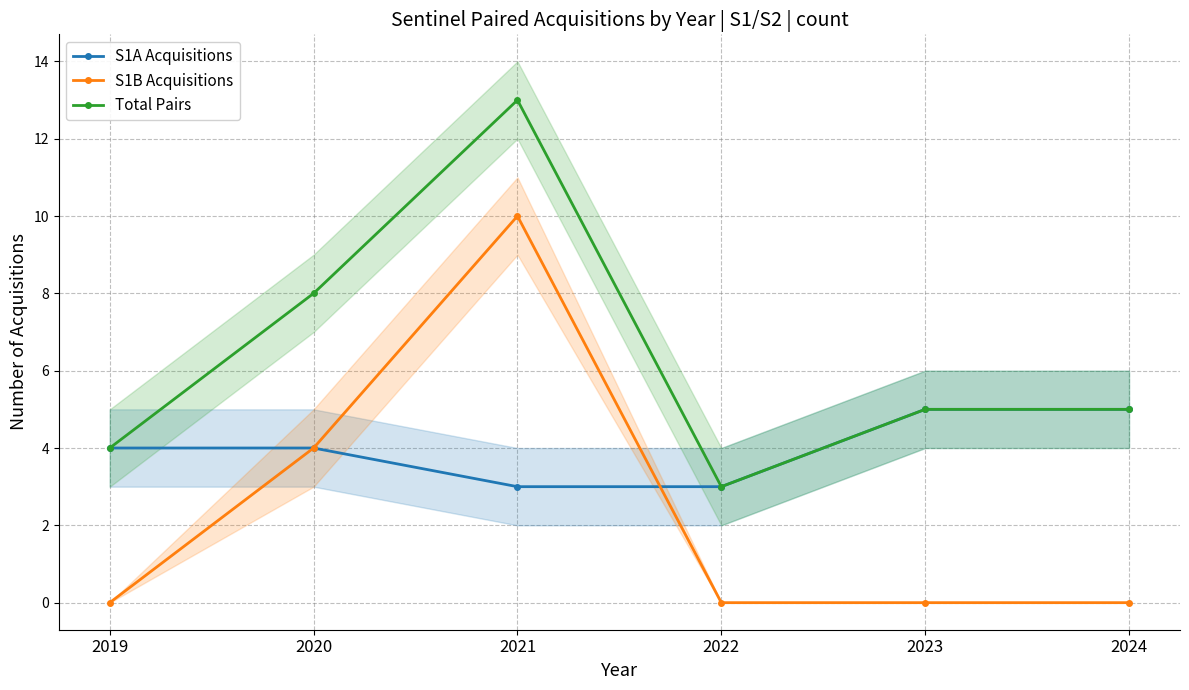

Which series has the largest total across all categories?

Total Pairs